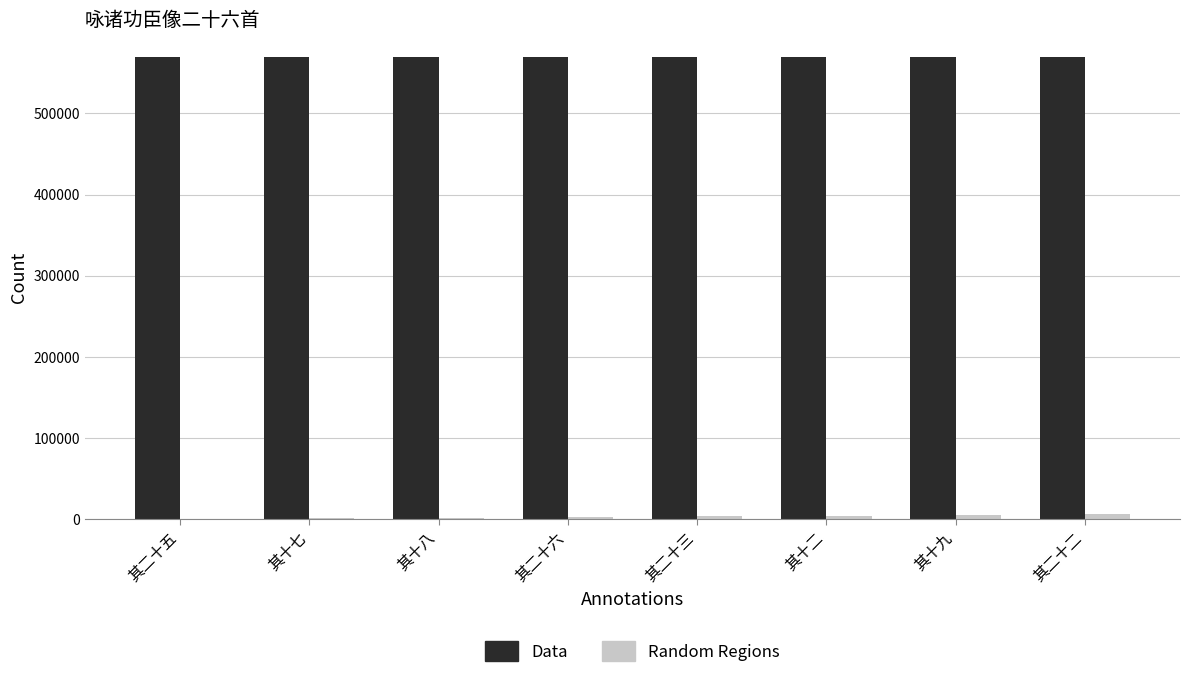

What is the sum of all Random Regions values?

26952.6